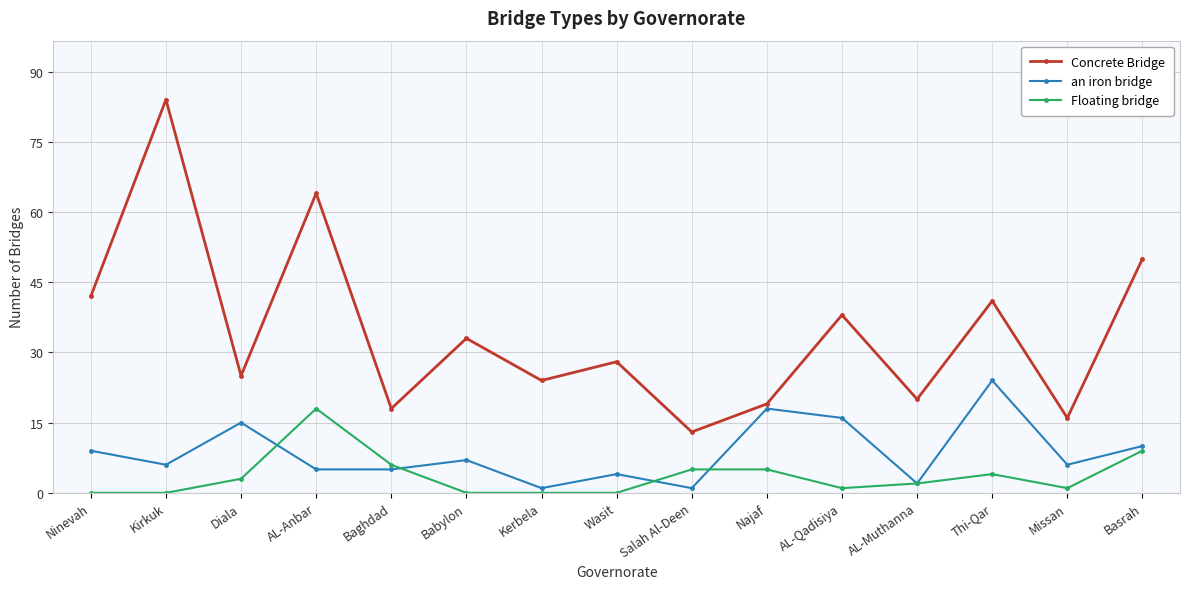

Reading left to right, what are all the values shown in this chart?

Concrete Bridge: 42	84	25	64	18	33	24	28	13	19	38	20	41	16	50
an iron bridge: 9	6	15	5	5	7	1	4	1	18	16	2	24	6	10
Floating bridge: 0	0	3	18	6	0	0	0	5	5	1	2	4	1	9